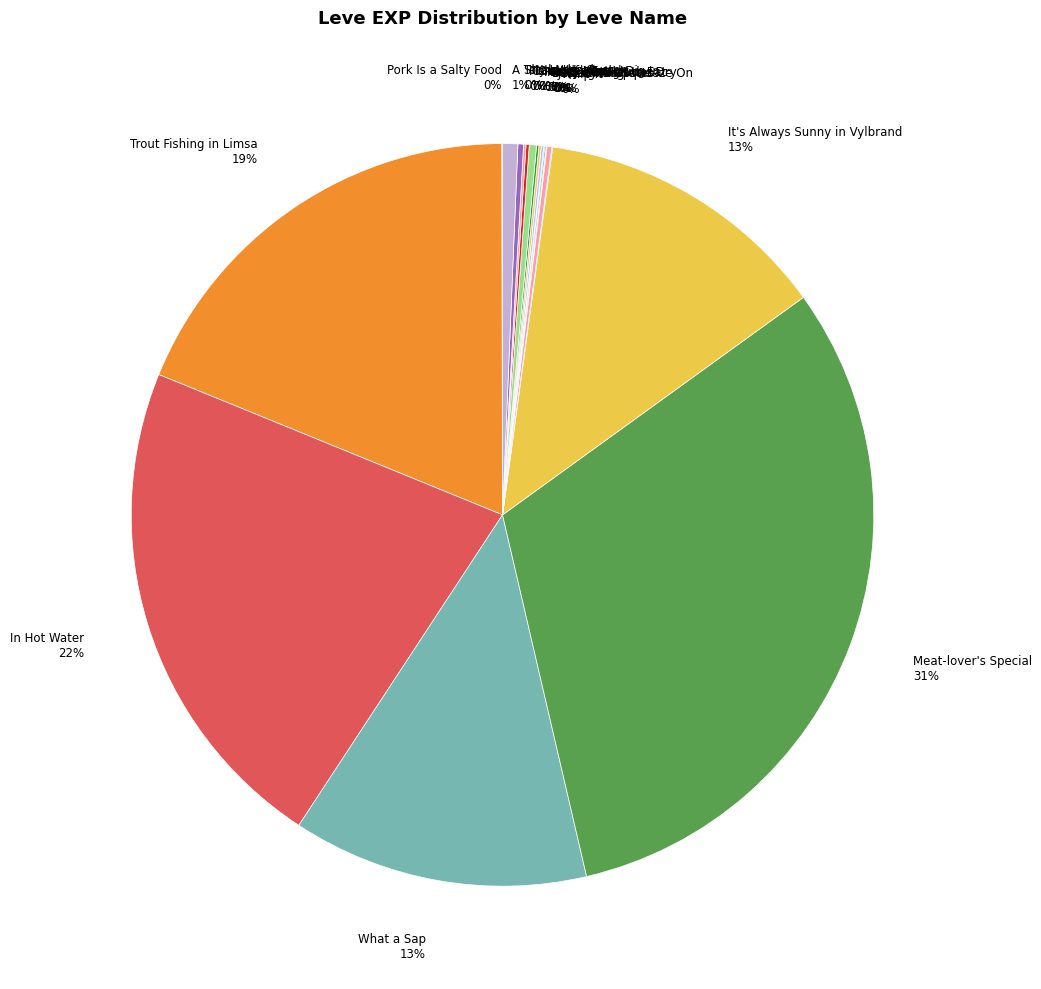

To the nearest percent, what is the average slice percentage?

5%